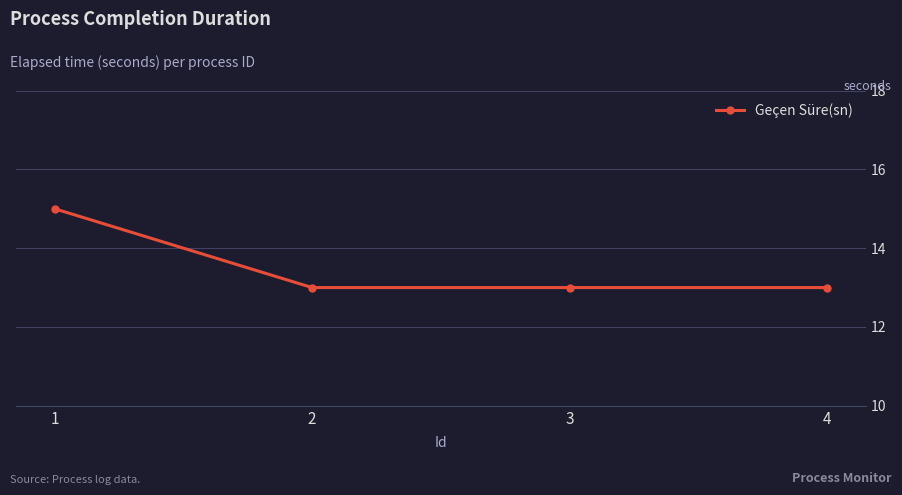

What is the difference between the maximum and minimum values?

2